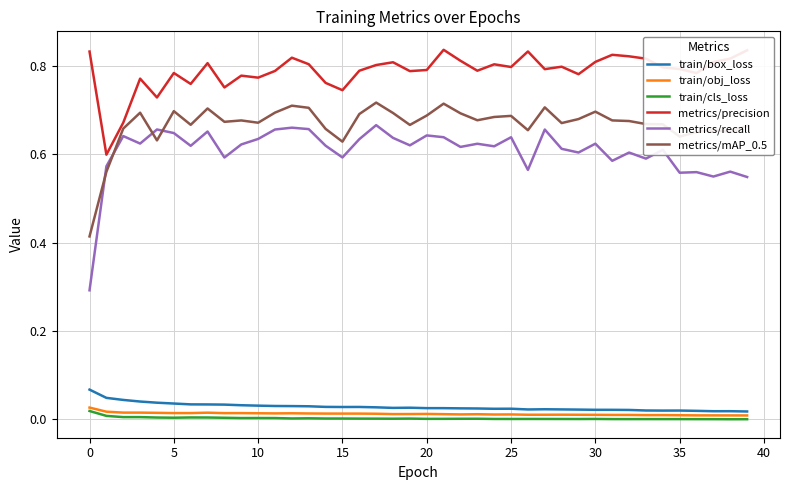

Which series has the widest spread of values?

metrics/recall